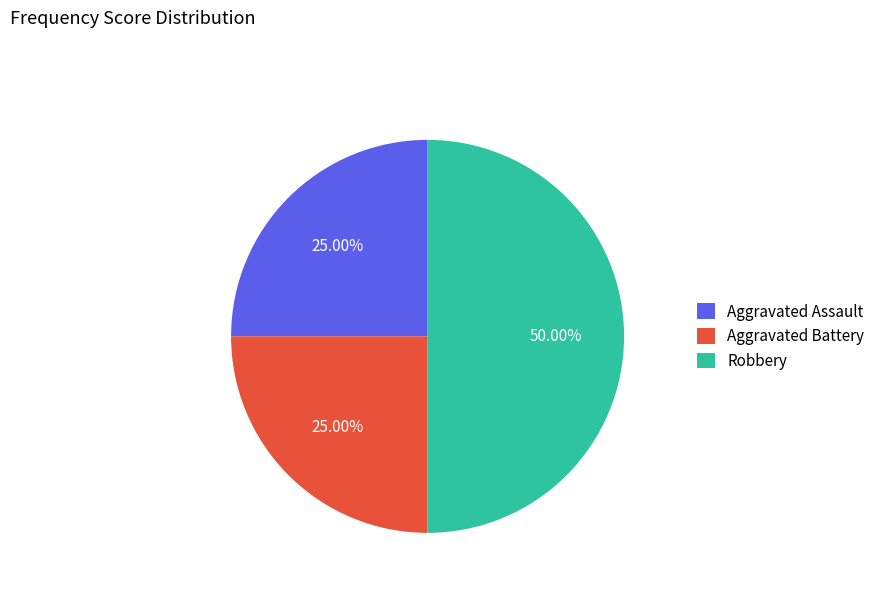

Does Aggravated Battery represent more than half of the total?

No